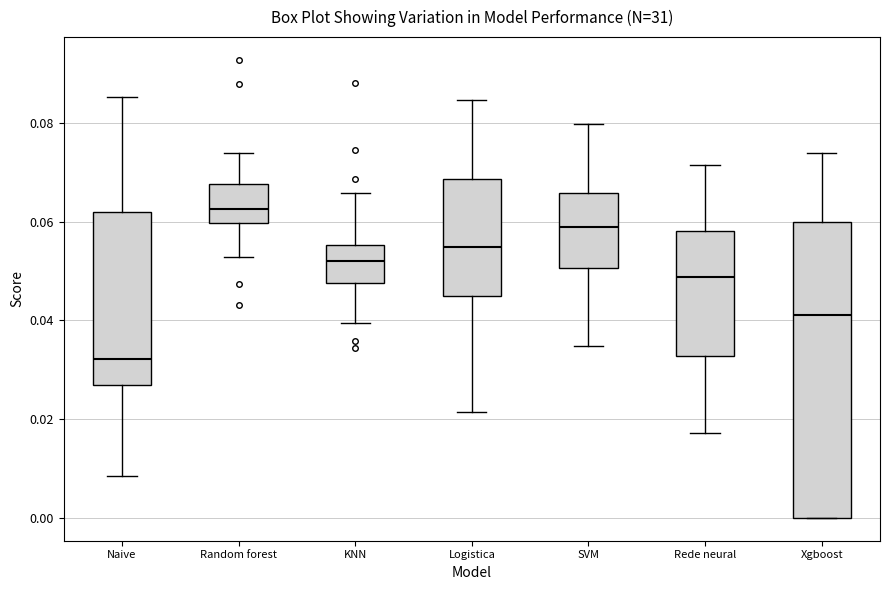

Reading left to right, transcribe this box plot: for each box, give where its median line is, the range the box spans, and where its two whiskers end, as read against the y-axis. The values are not printed on the chart, so give them approximately, as read against the axis.

Naive: median 0.032, box 0.026 to 0.062, whiskers 0.008 to 0.086
Random forest: median 0.062, box 0.060 to 0.068, whiskers 0.052 to 0.074
KNN: median 0.052, box 0.048 to 0.056, whiskers 0.040 to 0.066
Logistica: median 0.054, box 0.044 to 0.068, whiskers 0.022 to 0.084
SVM: median 0.058, box 0.050 to 0.066, whiskers 0.034 to 0.080
Rede neural: median 0.048, box 0.032 to 0.058, whiskers 0.018 to 0.072
Xgboost: median 0.040, box 0.000 to 0.060, whiskers 0.000 to 0.074